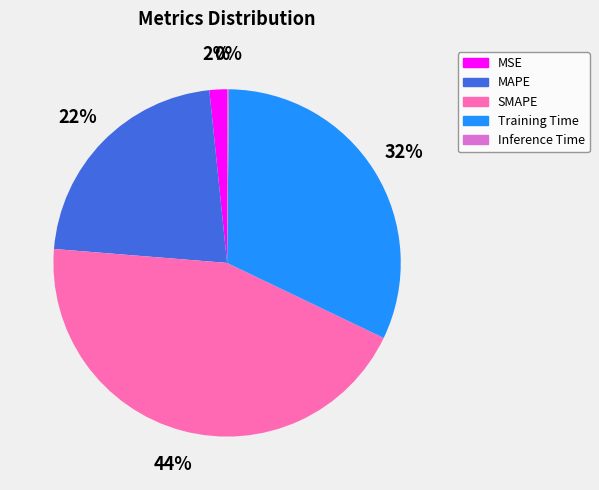

The MSE slice represents 2% of the pie. True or false?

True